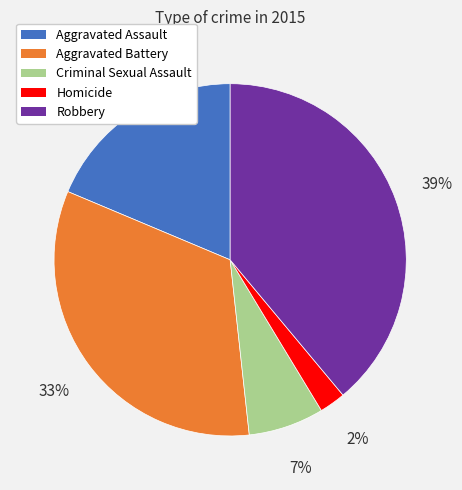

Combined, do Criminal Sexual Assault and Aggravated Battery account for over 50%?

No